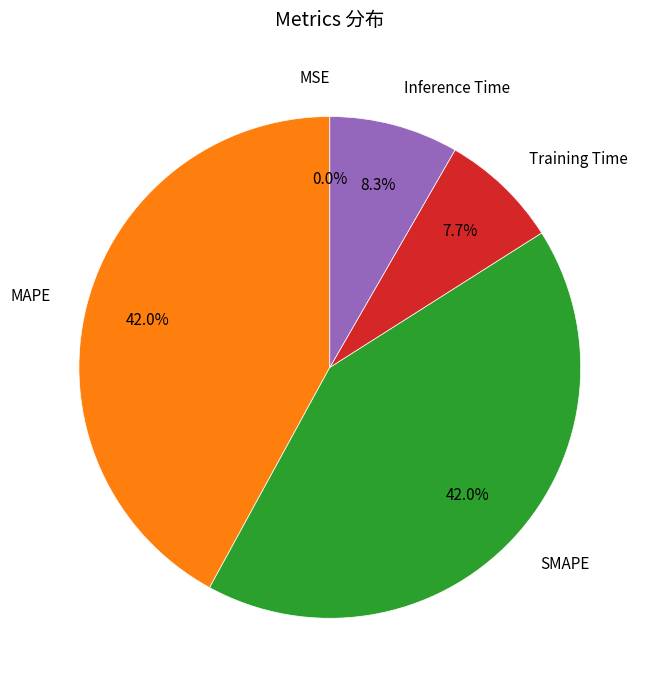

Does MAPE account for over 50% of the chart?

No